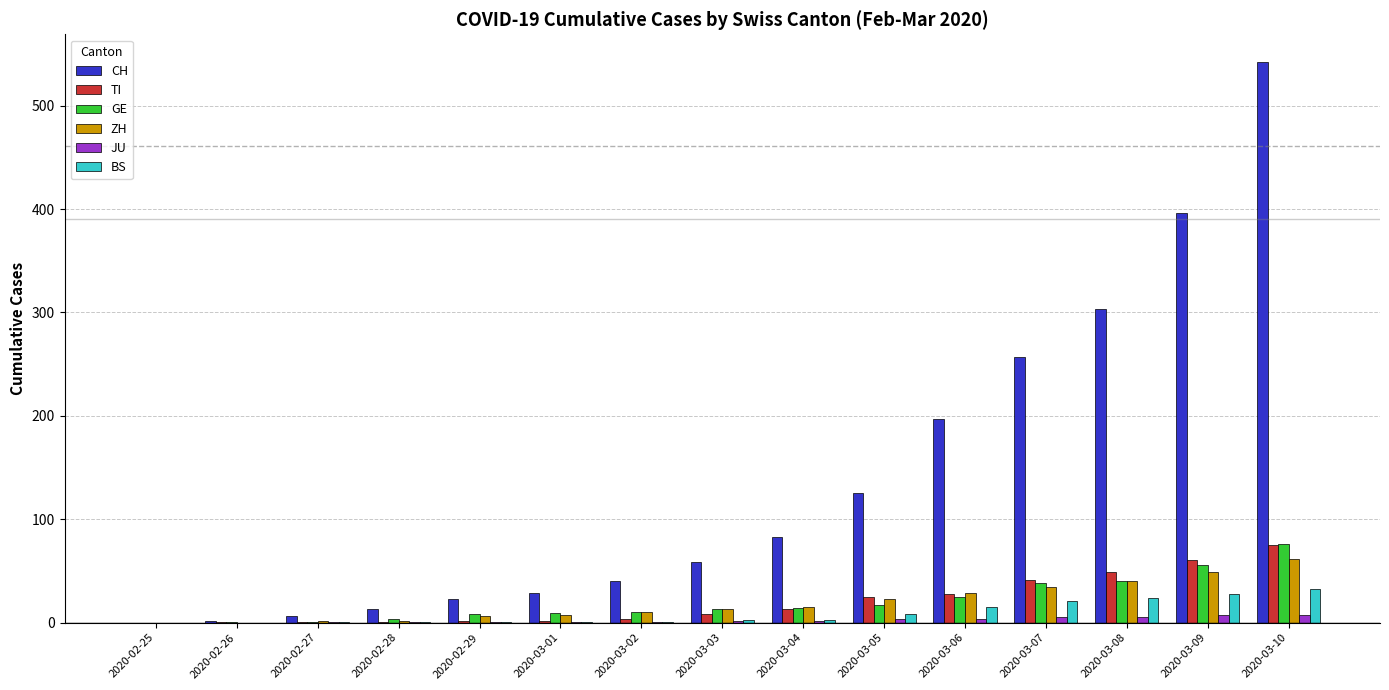

What is the sum of the JU values at 2020-02-28 and 2020-02-27?

2